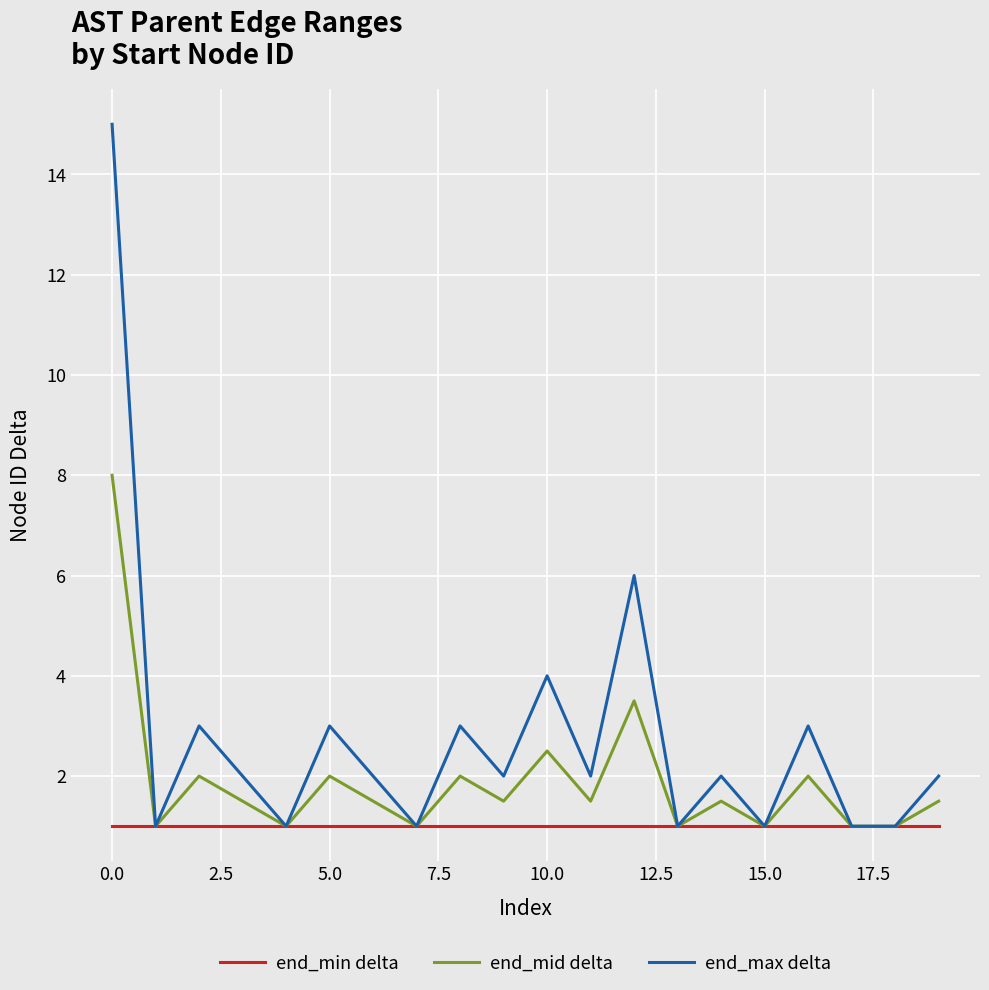

List the series in order of their overall mean, lowest first.

end_min delta, end_mid delta, end_max delta